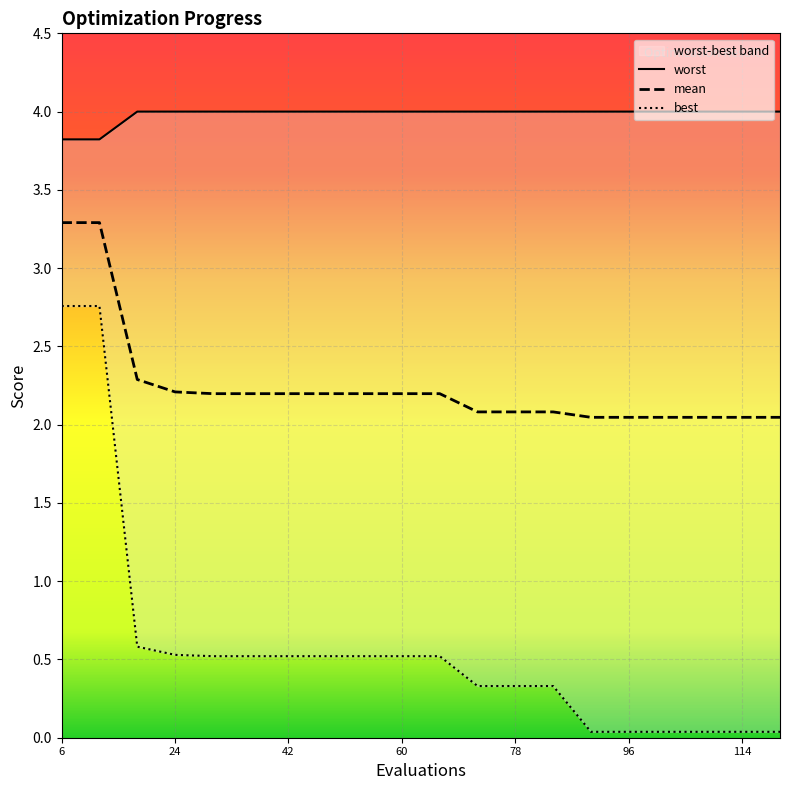

What is the total value across all series at 72?

6.4